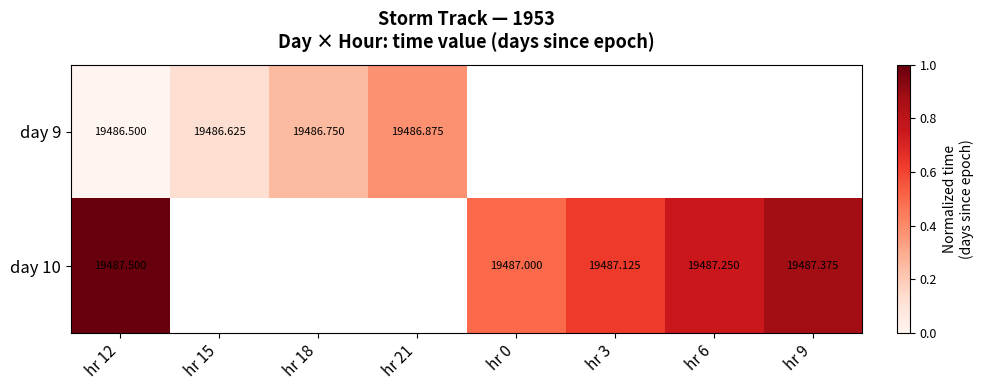

How many distinct data groups are displayed?

2